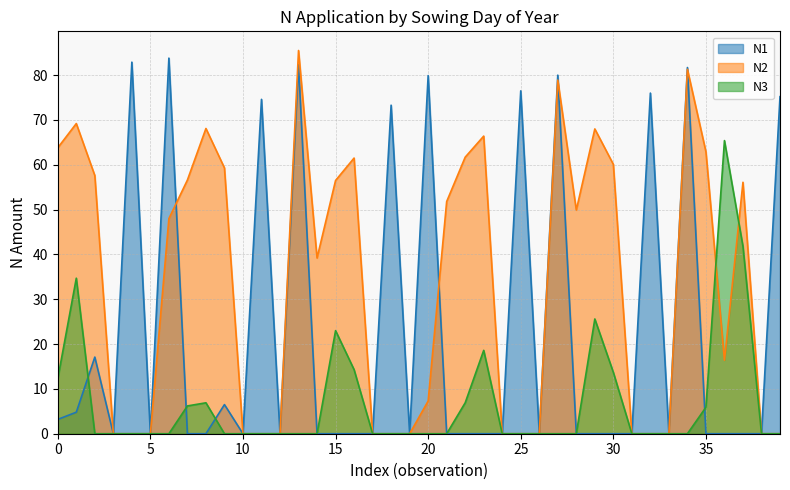

What is the difference between the maximum and minimum values in the N1 series?

83.8